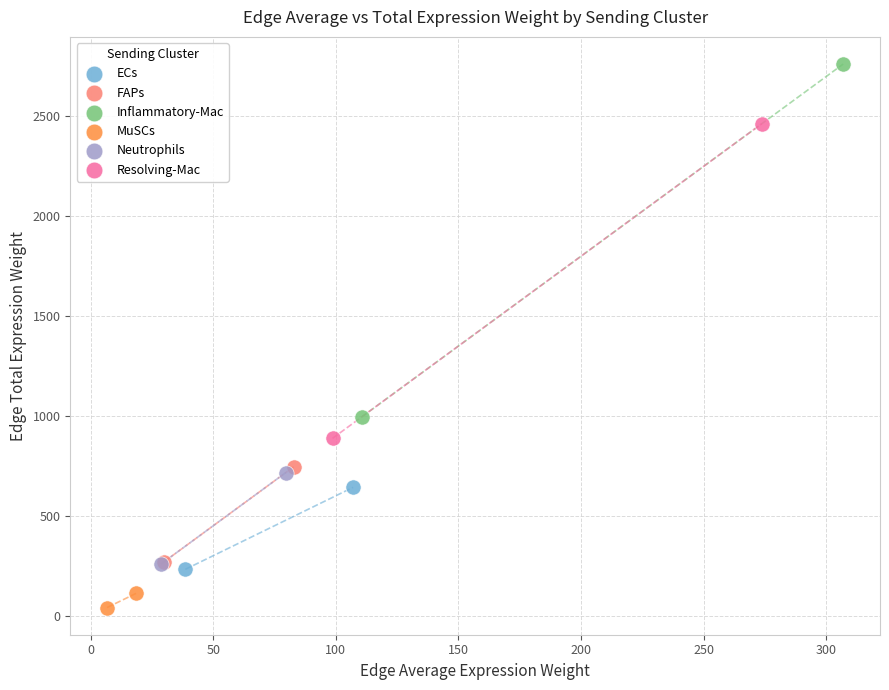

Which series reaches the maximum Y coordinate?

Inflammatory-Mac